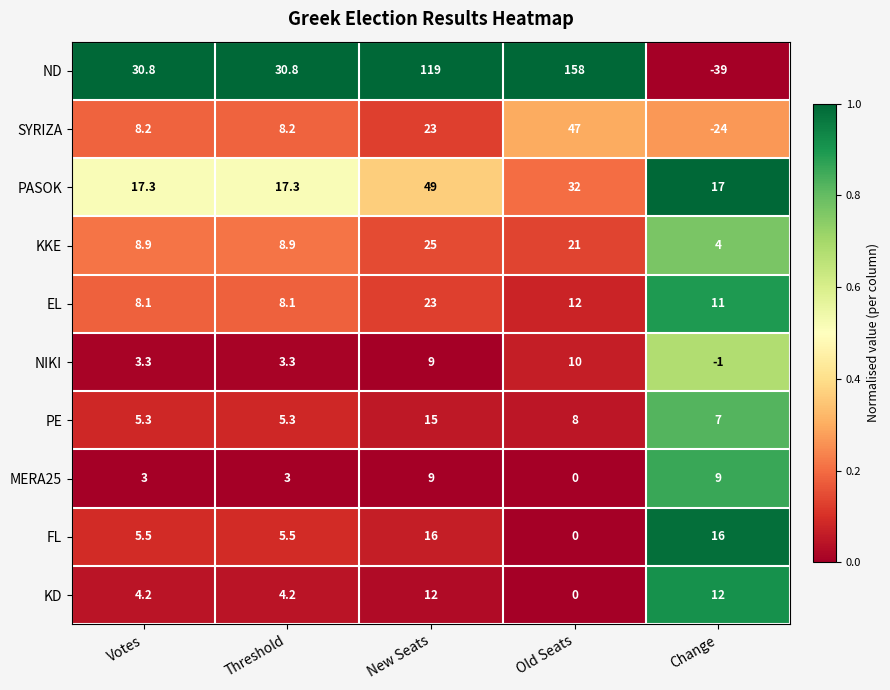

What is the spread (max minus min) of values at New Seats?

110.0